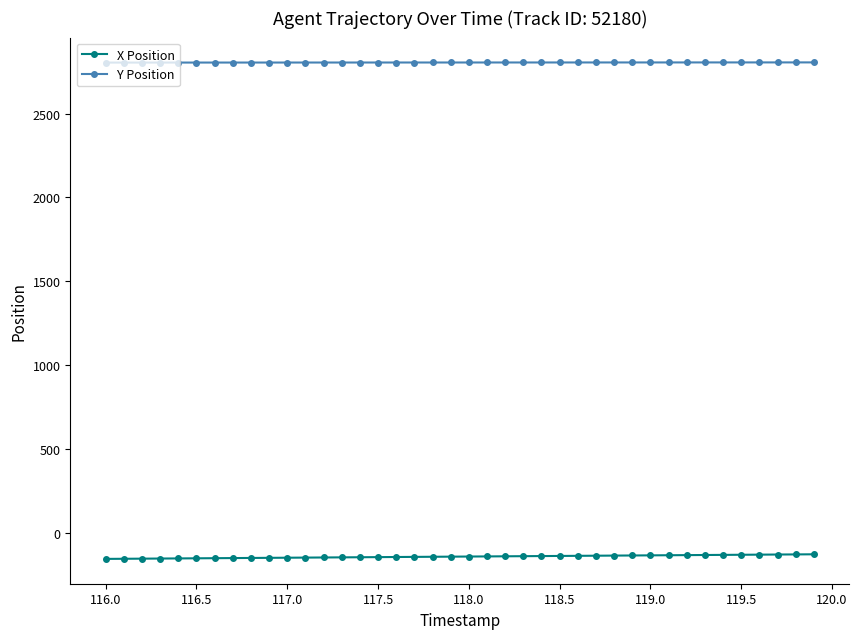

Which series has the largest total across all categories?

Y Position